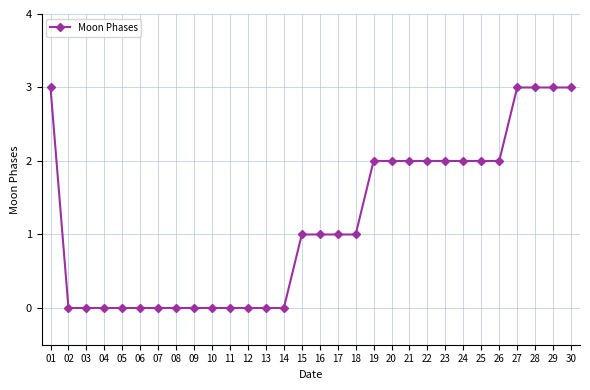

What is the maximum value shown in the chart?

3